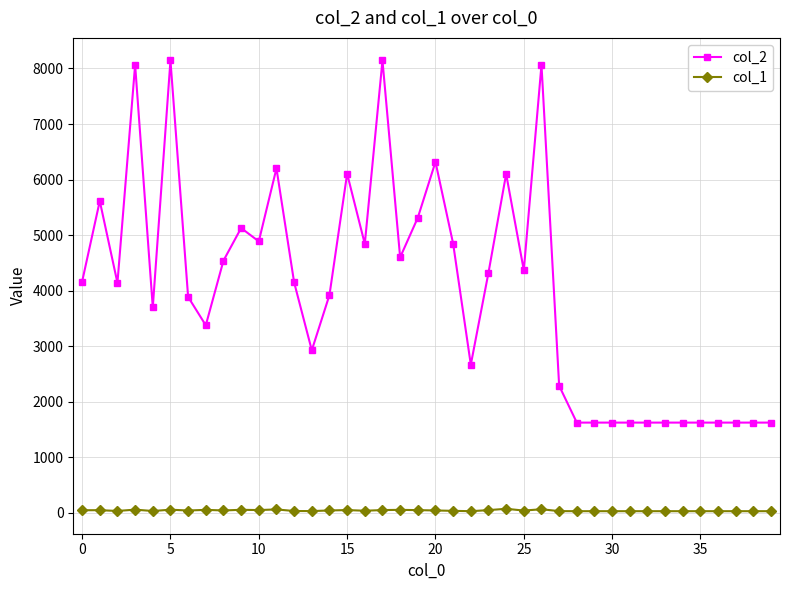

What is the lowest value of the col_2 series?

1624